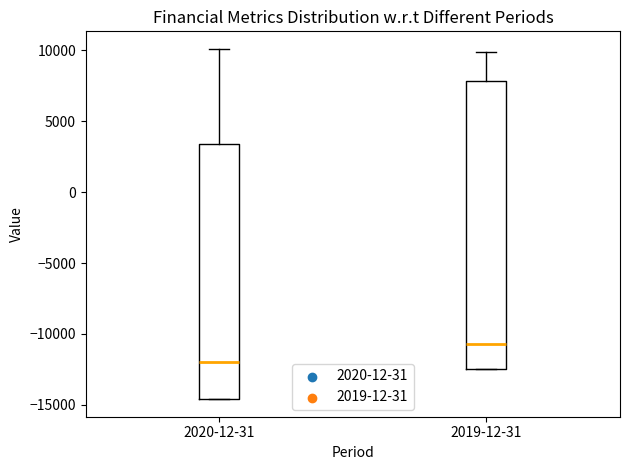

Which box is the tallest, from its lower edge to its upper edge?

2019-12-31